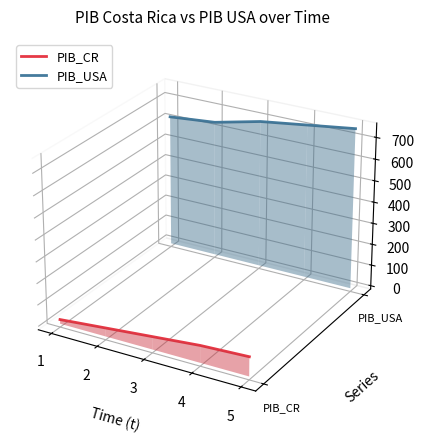

Which series has the largest range (max minus min)?

PIB_CR